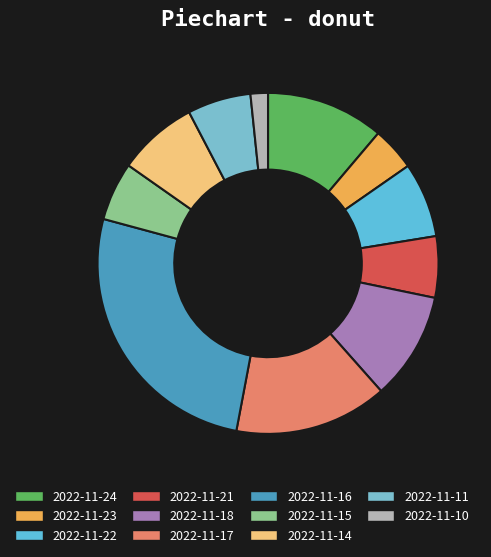

What is the largest slice in the pie chart?

2022-11-16